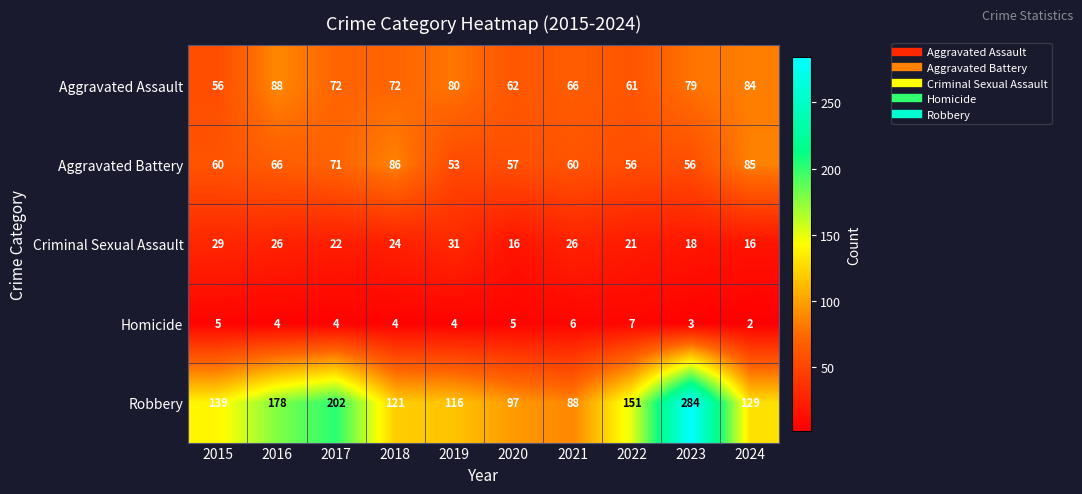

List the series in order of their peak value, lowest first.

Homicide, Criminal Sexual Assault, Aggravated Battery, Aggravated Assault, Robbery